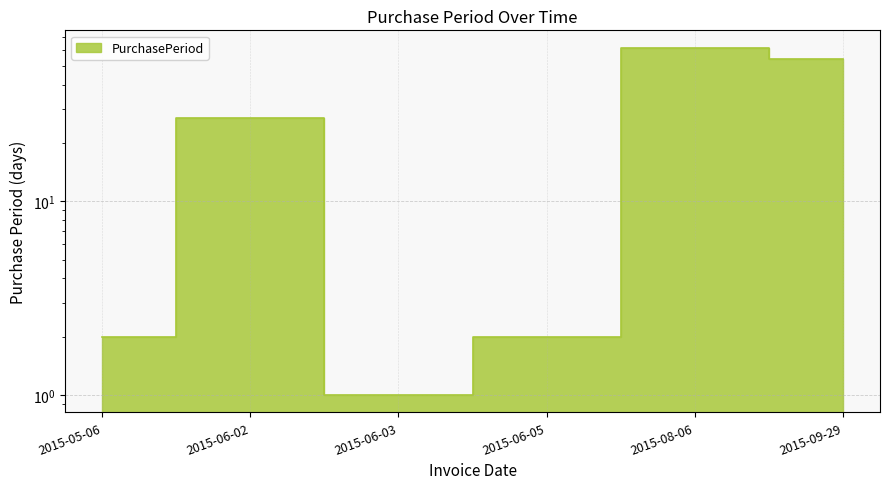

At which label is the value closest to 31?

2015-06-02